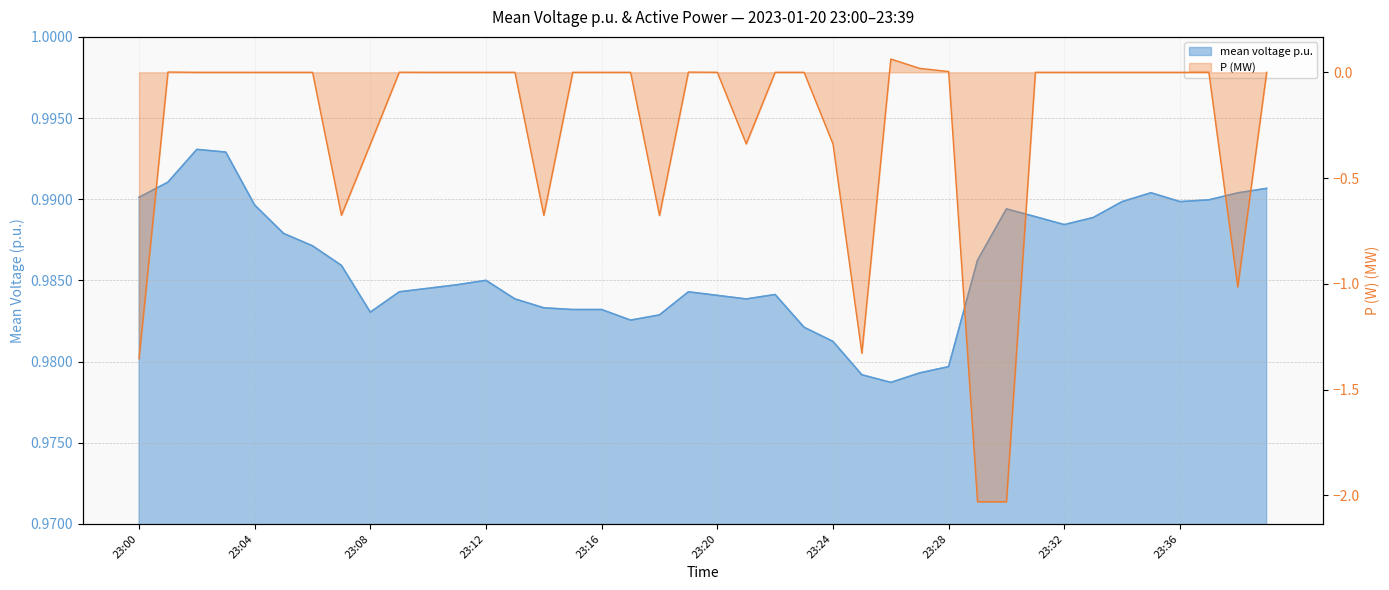

Reading right to left, what are all the values shown in this chart?

mean voltage p.u.: 23:39=1.0	23:38=1.0	23:37=1.0	23:36=1.0	23:35=1.0	23:34=1.0	23:33=1.0	23:32=1.0	23:31=1.0	23:30=1.0	23:29=1.0	23:28=1.0	23:27=1.0	23:26=1.0	23:25=1.0	23:24=1.0	23:23=1.0	23:22=1.0	23:21=1.0	23:20=1.0	23:19=1.0	23:18=1.0	23:17=1.0	23:16=1.0	23:15=1.0	23:14=1.0	23:13=1.0	23:12=1.0	23:11=1.0	23:10=1.0	23:09=1.0	23:08=1.0	23:07=1.0	23:06=1.0	23:05=1.0	23:04=1.0	23:03=1.0	23:02=1.0	23:01=1.0	23:00=1.0
P (scaled): 23:39=-0.0	23:38=-1.0	23:37=-0.0	23:36=-0.0	23:35=-0.0	23:34=-0.0	23:33=-0.0	23:32=-0.0	23:31=-0.0	23:30=-2.0	23:29=-2.0	23:28=0.0	23:27=0.0	23:26=0.1	23:25=-1.3	23:24=-0.3	23:23=-0.0	23:22=-0.0	23:21=-0.3	23:20=-0.0	23:19=0.0	23:18=-0.7	23:17=-0.0	23:16=-0.0	23:15=-0.0	23:14=-0.7	23:13=-0.0	23:12=-0.0	23:11=-0.0	23:10=-0.0	23:09=0.0	23:08=-0.3	23:07=-0.7	23:06=-0.0	23:05=-0.0	23:04=-0.0	23:03=-0.0	23:02=-0.0	23:01=0.0	23:00=-1.4